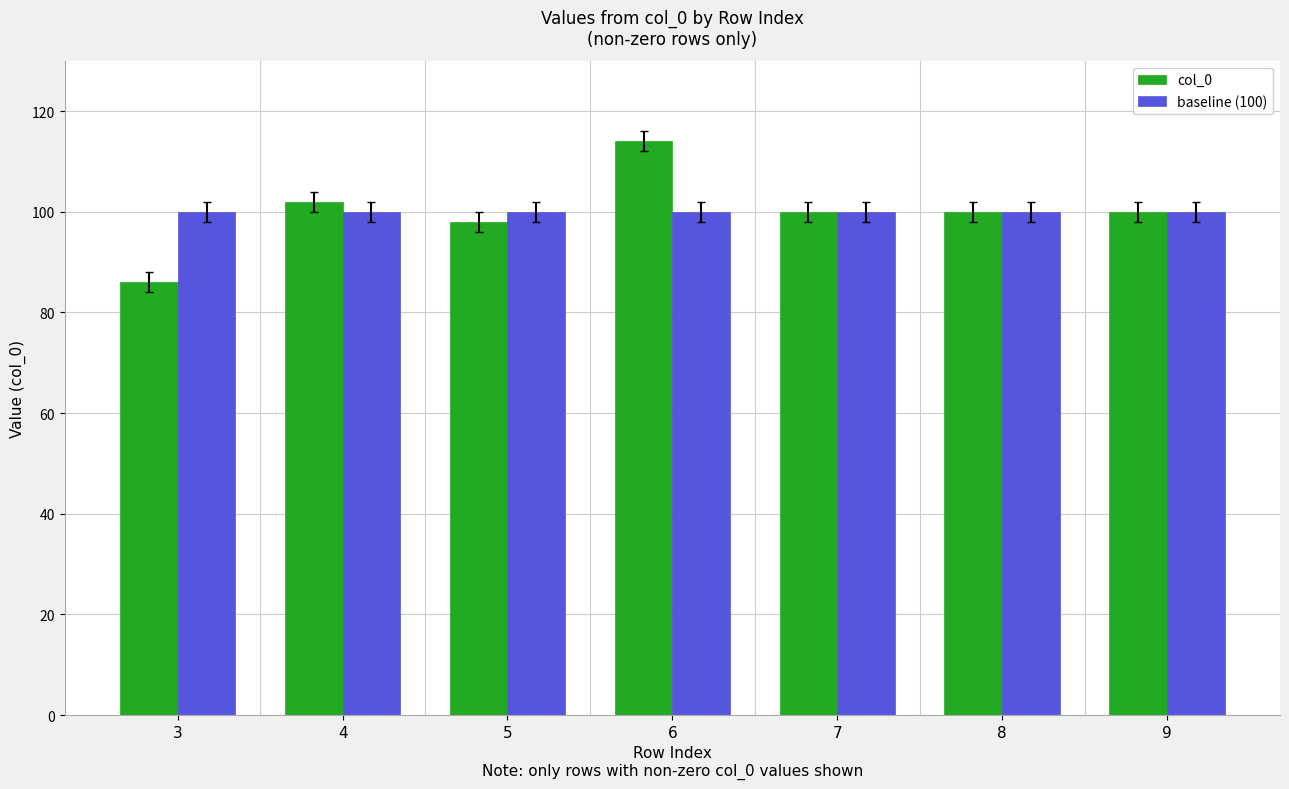

Reading left to right, list all the values displayed in this chart.

col_0: 3=86	4=102	5=98	6=114	7=100	8=100	9=100
baseline (100): 3=100	4=100	5=100	6=100	7=100	8=100	9=100